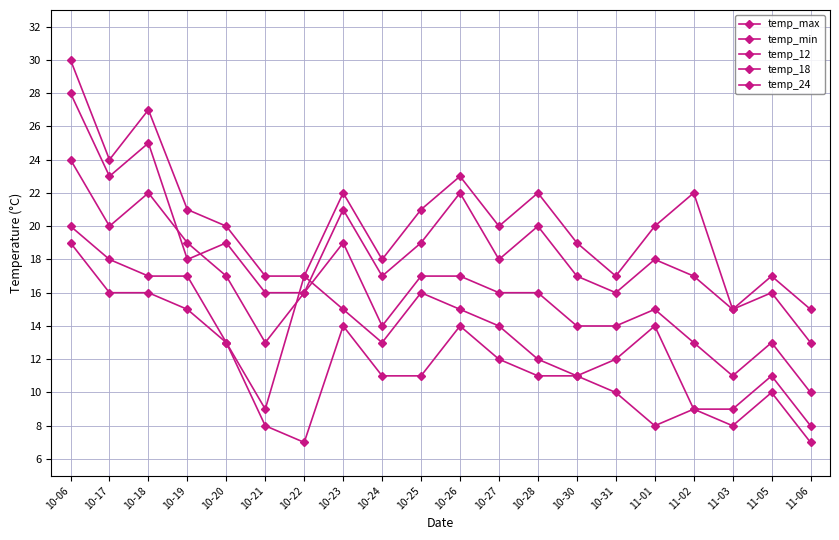

True or false: temp_min and temp_12 intersect in this chart.

False